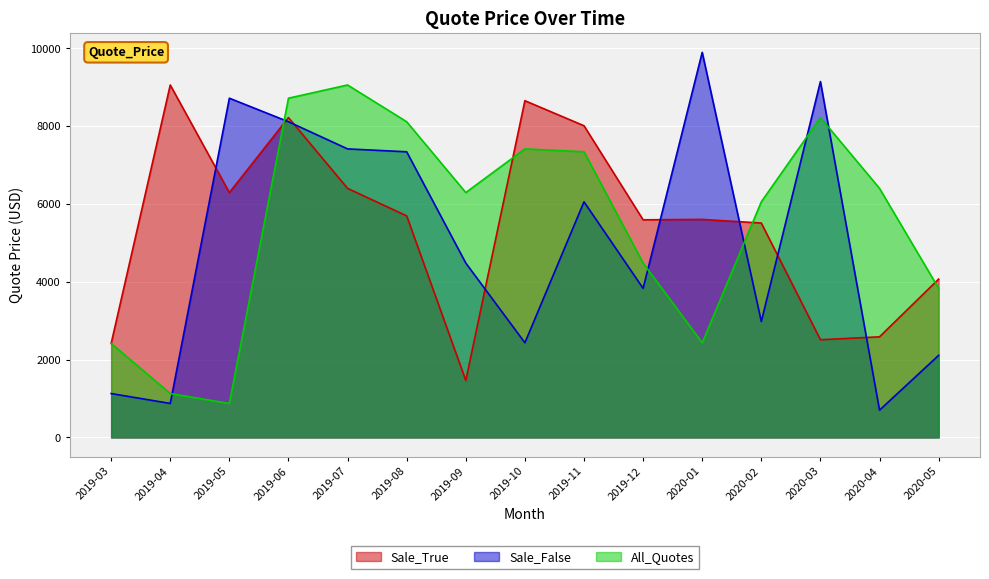

At which category does All_Quotes reach its first local valley?

2019-05